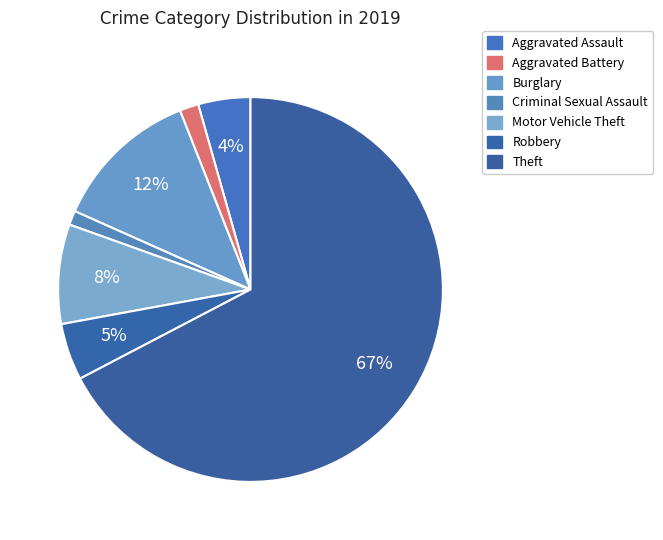

Count the number of slices in the pie.

7